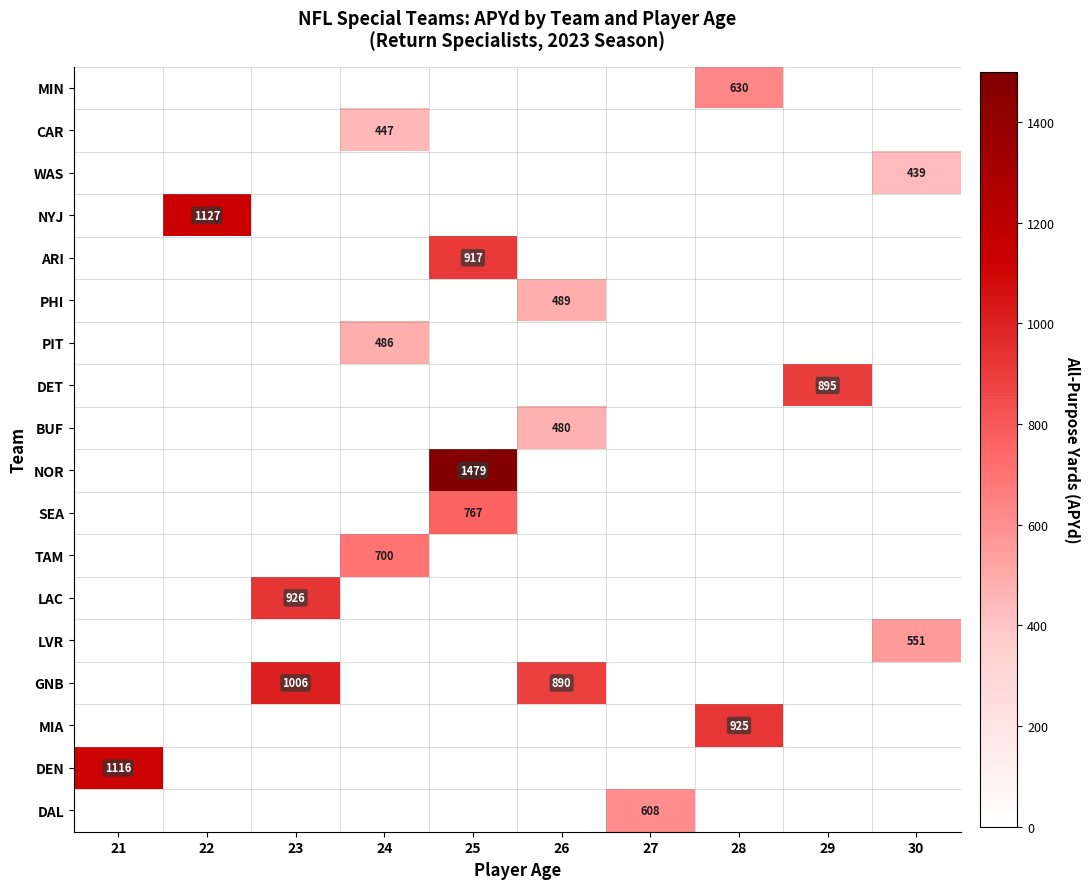

Is it true that LVR equals 849 at 30?

False